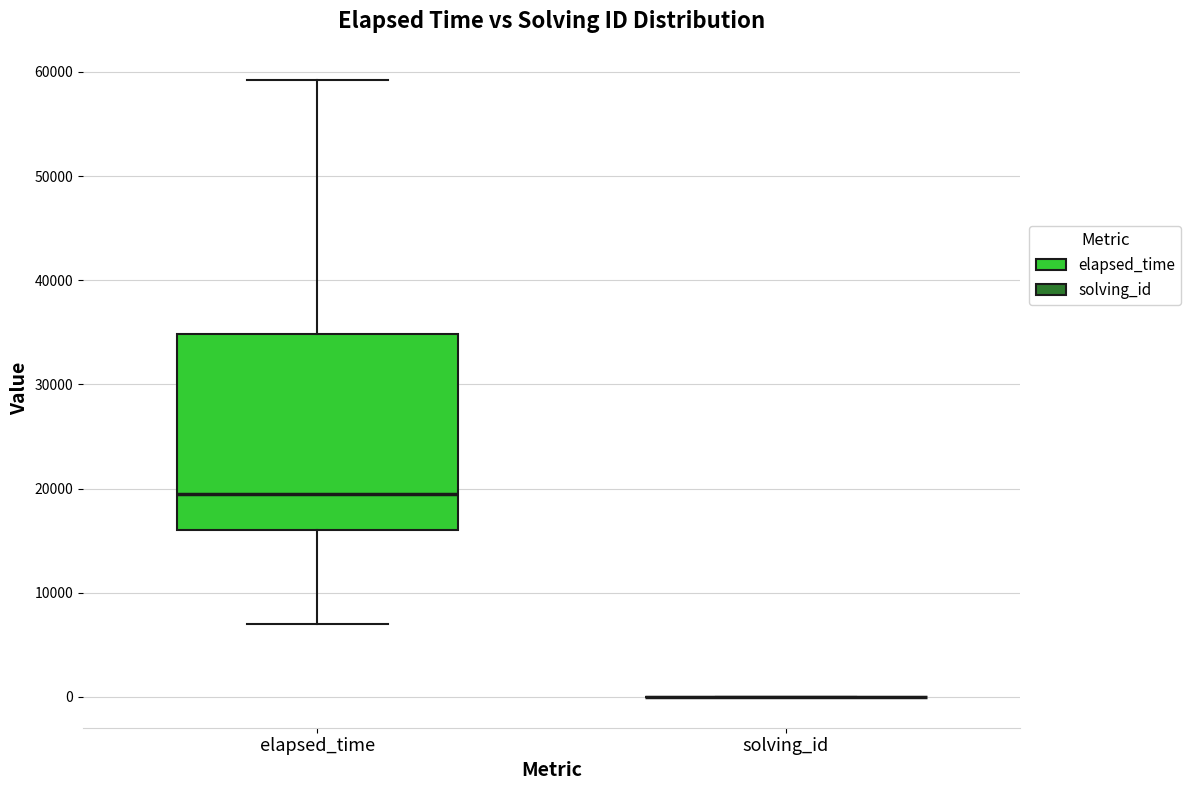

Reading left to right, read every box against the y-axis: the position of its median line, the range the box covers, and the ends of its whiskers. The values are not printed on the chart, so give them approximately, as read against the axis.

elapsed_time: median 20000, box 16000 to 35000, whiskers 7000 to 59000
solving_id: box collapsed to a line at 0, whiskers 0 to 0